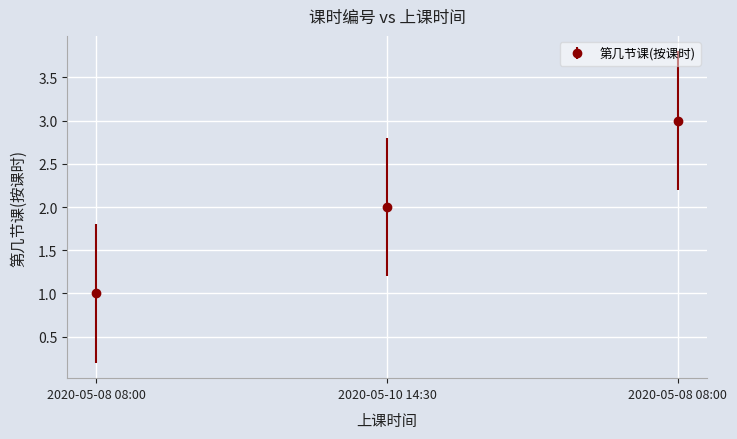

Reading left to right, transcribe all the data shown in this chart.

1	2	3